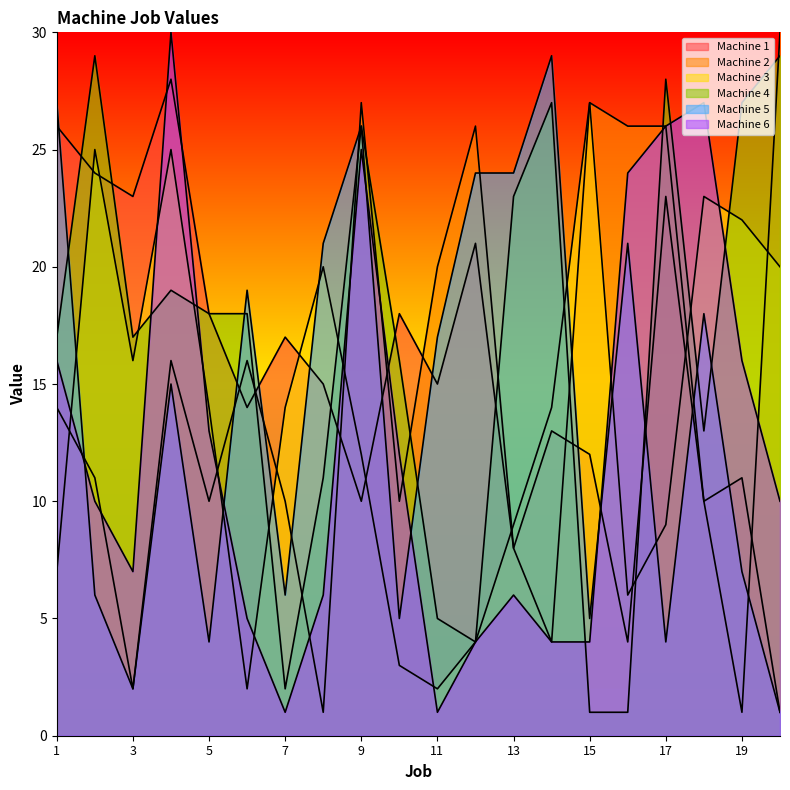

True or false: Machine 6 and Machine 5 cross at least once.

True